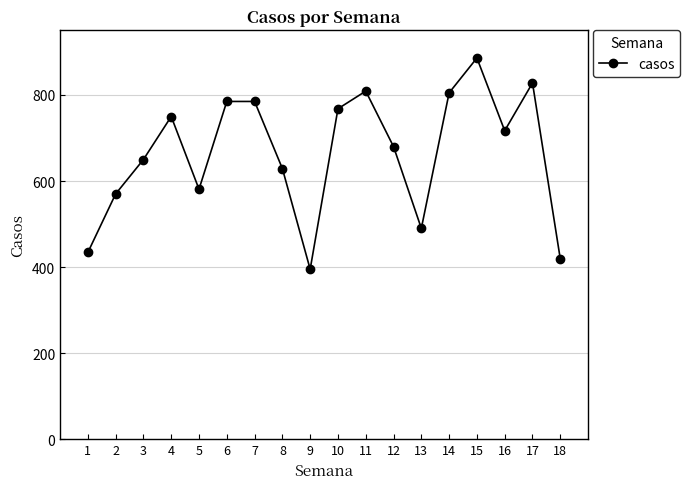

Is it true that the value at 10 is 768?

True